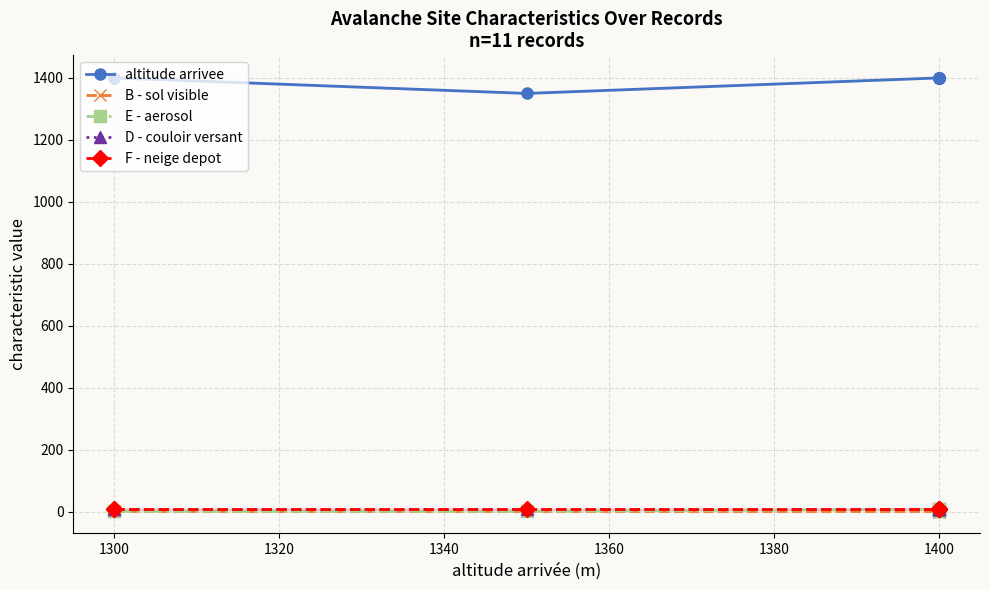

True or false: D - couloir versant and altitude arrivee intersect in this chart.

False